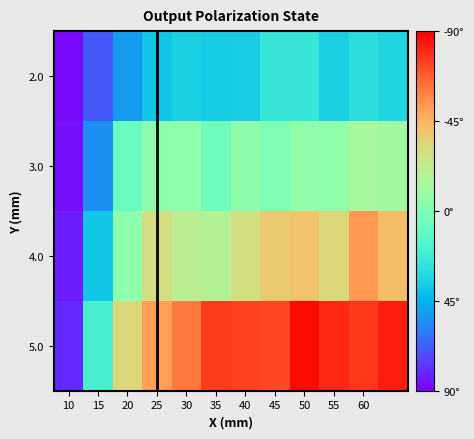

What is the difference between the maximum and minimum values in the 2.0 series?

7.6